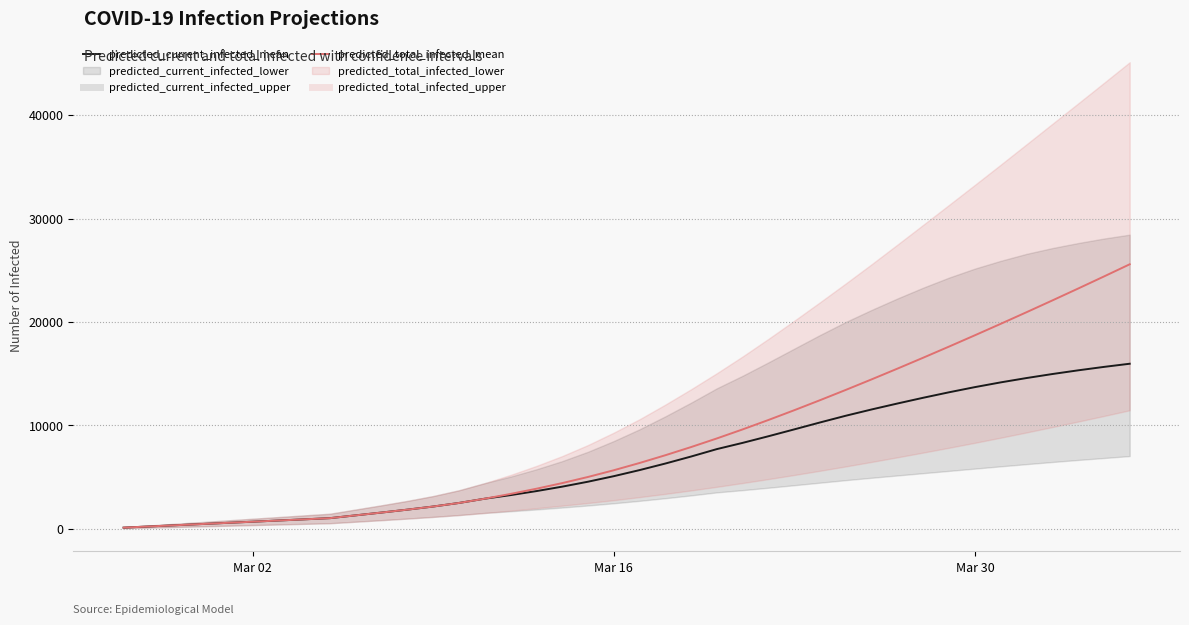

True or false: predicted_total_infected_mean and predicted_current_infected_mean intersect in this chart.

False